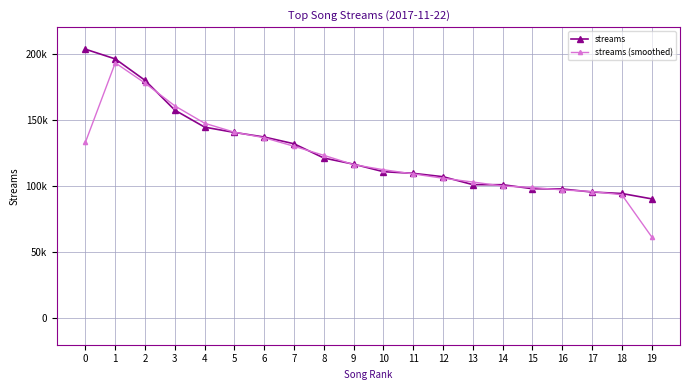

Which category has the lowest value in the streams (smoothed) series?

19